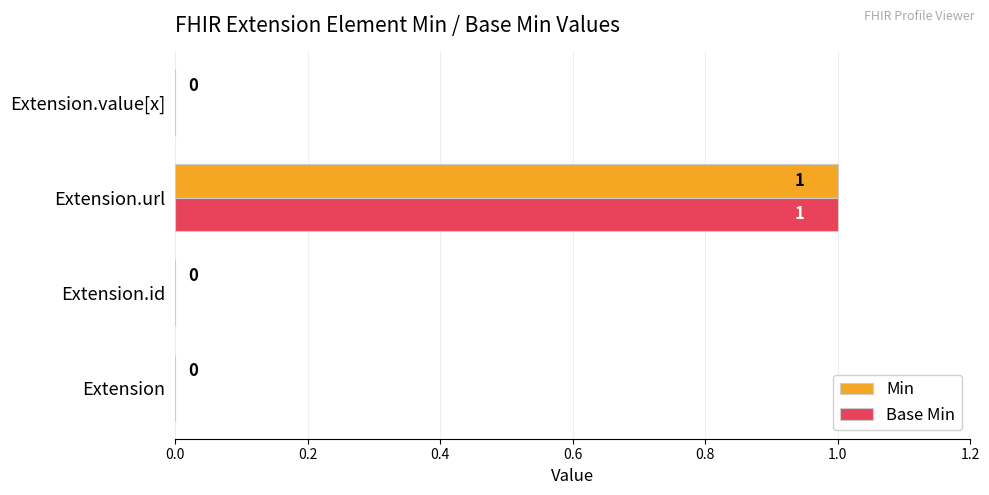

Which label corresponds to the largest value in the chart?

Extension.url